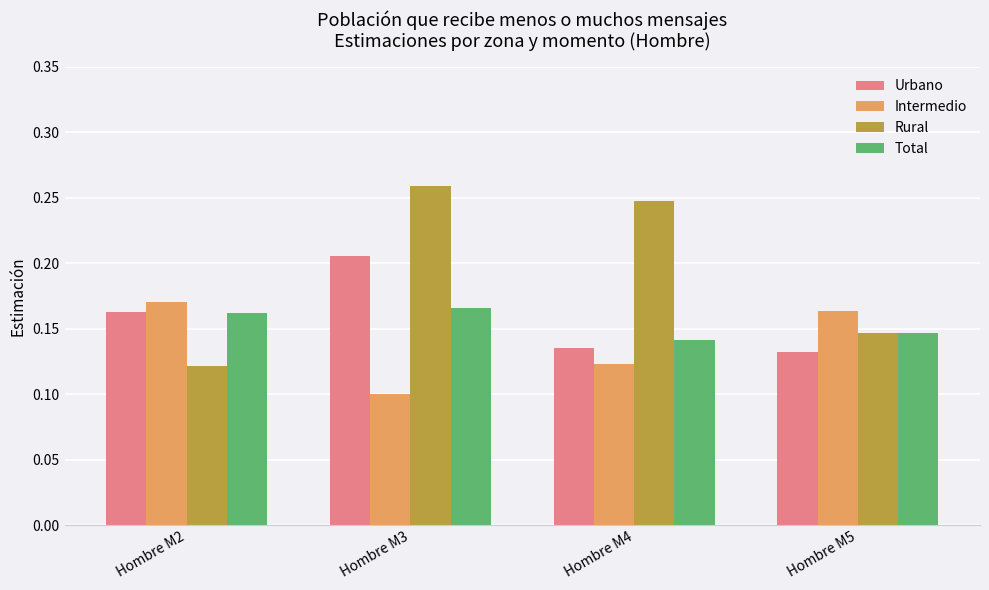

What is the sum of all Total values?

0.6